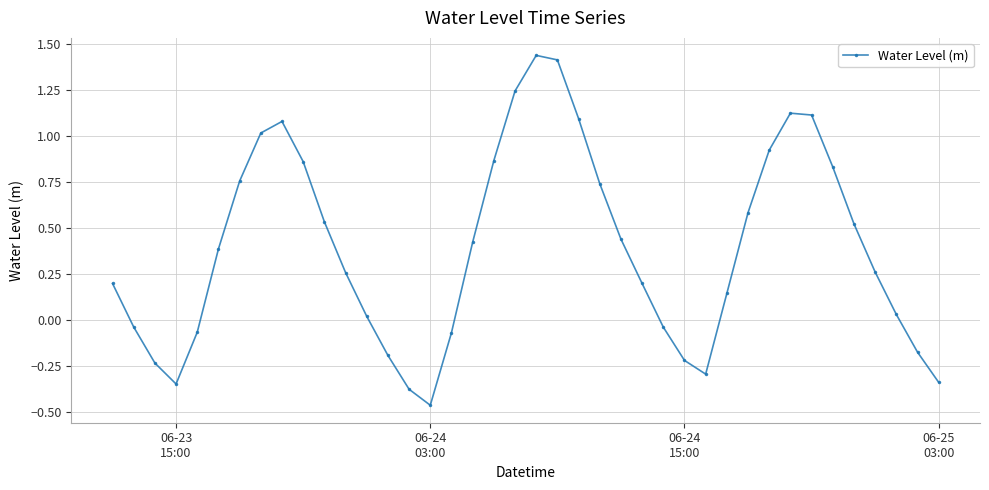

How many points are lower than both their immediate neighbors (excluding endpoints)?

3